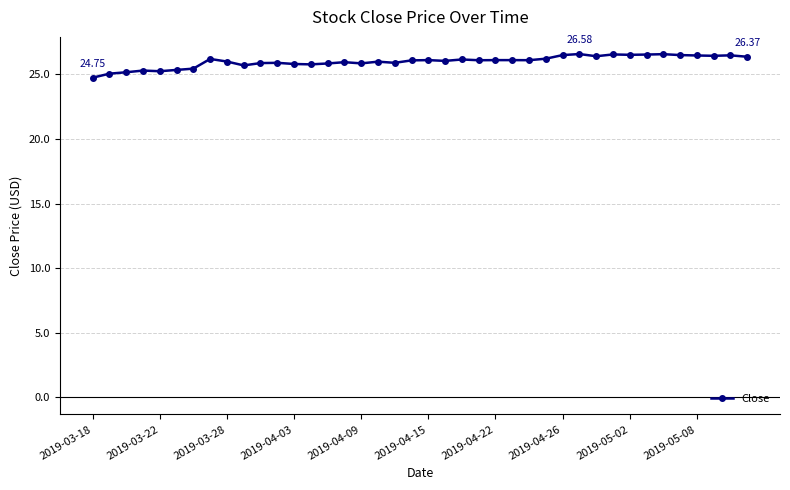

What is the sum of all values?

1040.1